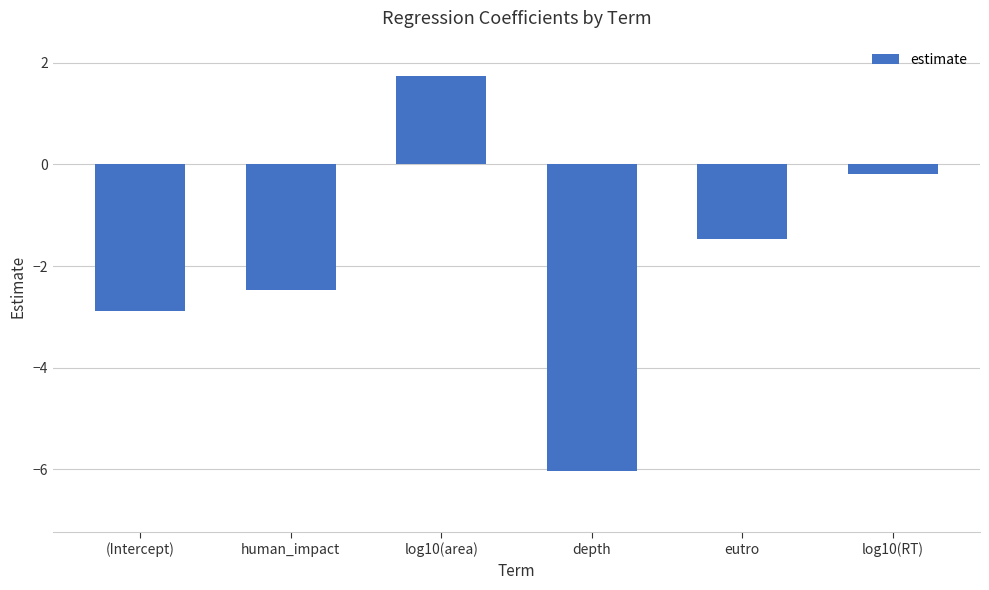

Reading left to right, what are all the values shown in this chart?

-2.9	-2.5	1.7	-6.0	-1.5	-0.2